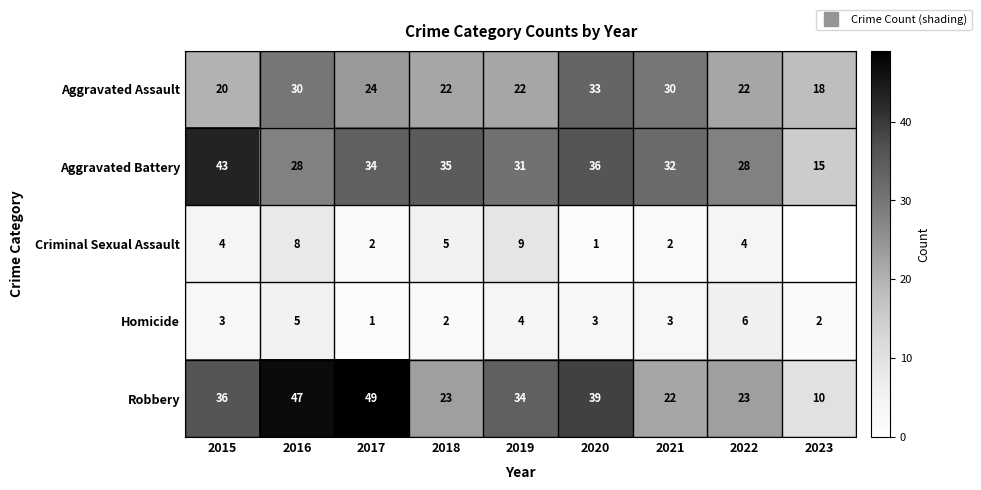

Is it true that Aggravated Assault equals 33 at 2020?

True